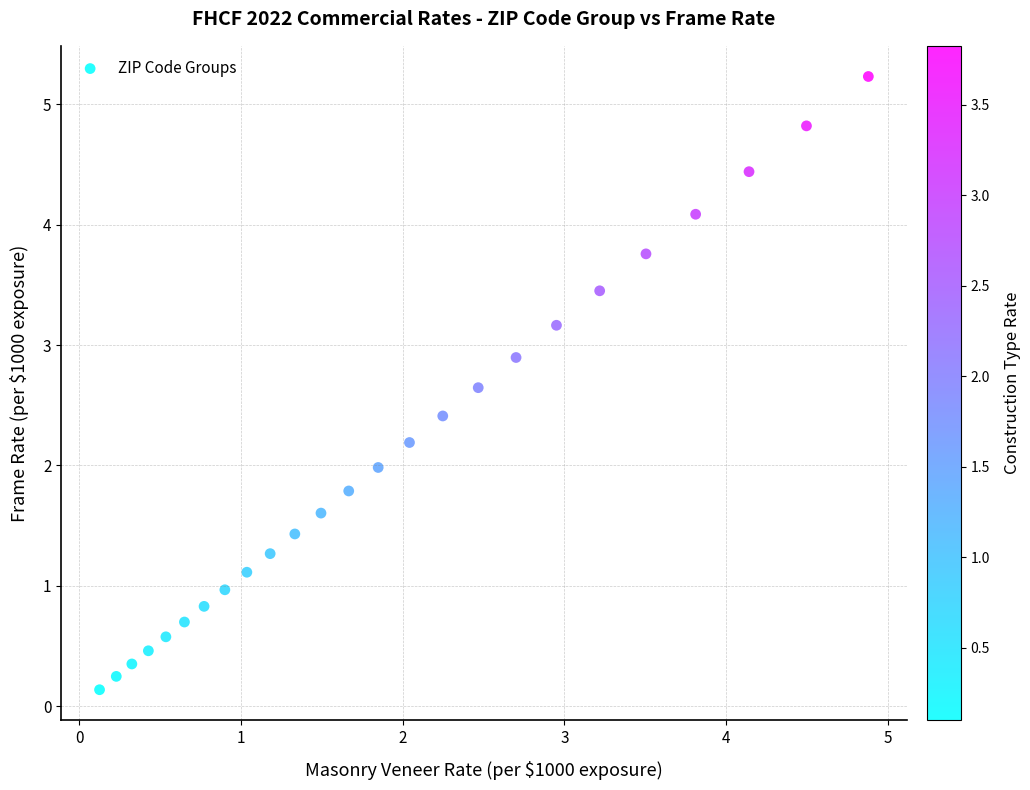

What is the range of Y values (max minus min)?

5.1